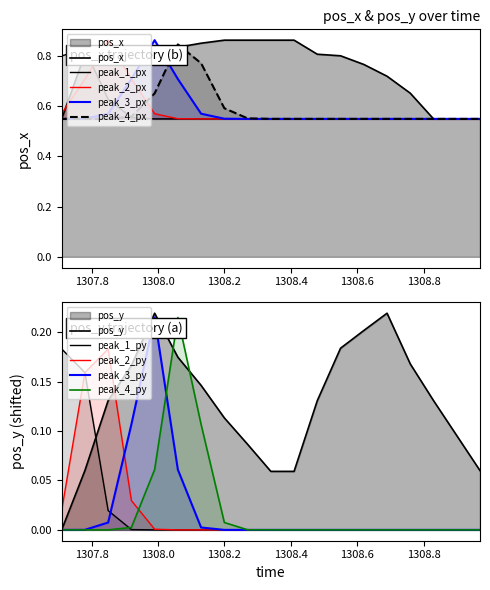

Count the pos_y values in the range 0 to 1.

19